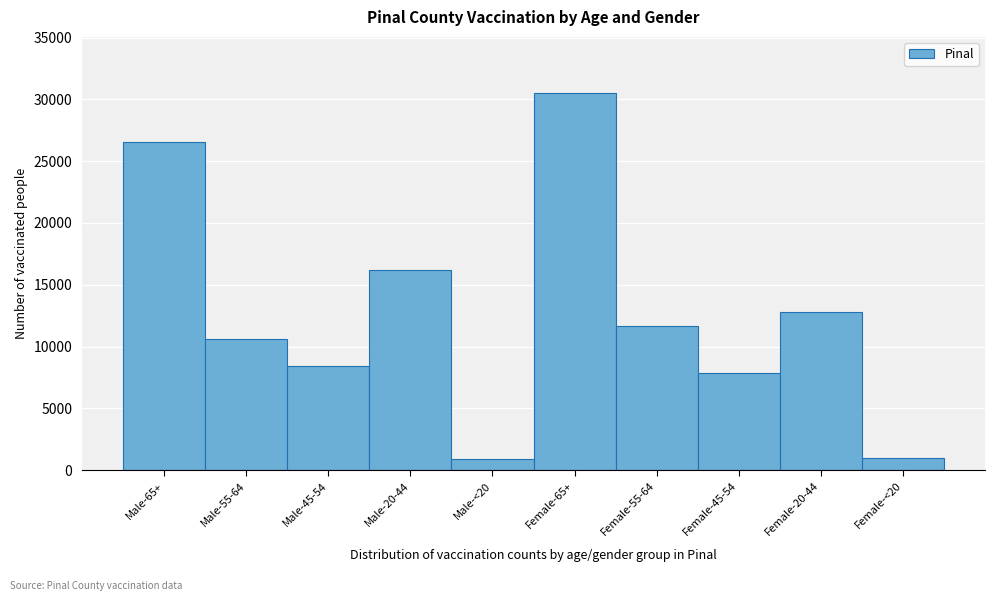

Reading left to right, transcribe all the data shown in this chart.

26569	10655	8437	16181	883	30480	11661	7846	12784	1028